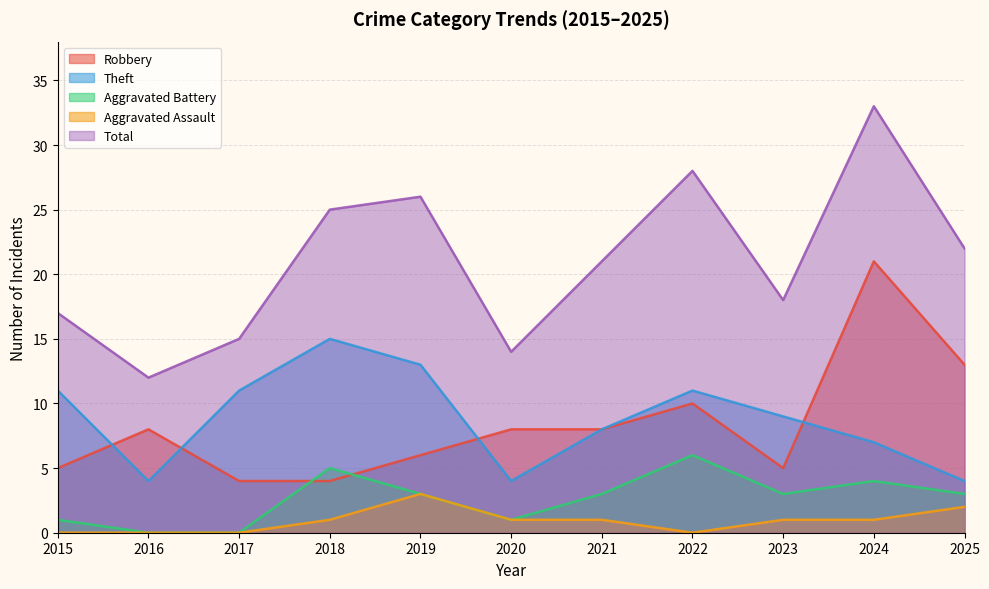

Reading left to right, transcribe all the data shown in this chart.

Robbery: 5	8	4	4	6	8	8	10	5	21	13
Theft: 11	4	11	15	13	4	8	11	9	7	4
Aggravated Battery: 1	0	0	5	3	1	3	6	3	4	3
Aggravated Assault: 0	0	0	1	3	1	1	0	1	1	2
Total: 17	12	15	25	26	14	21	28	18	33	22